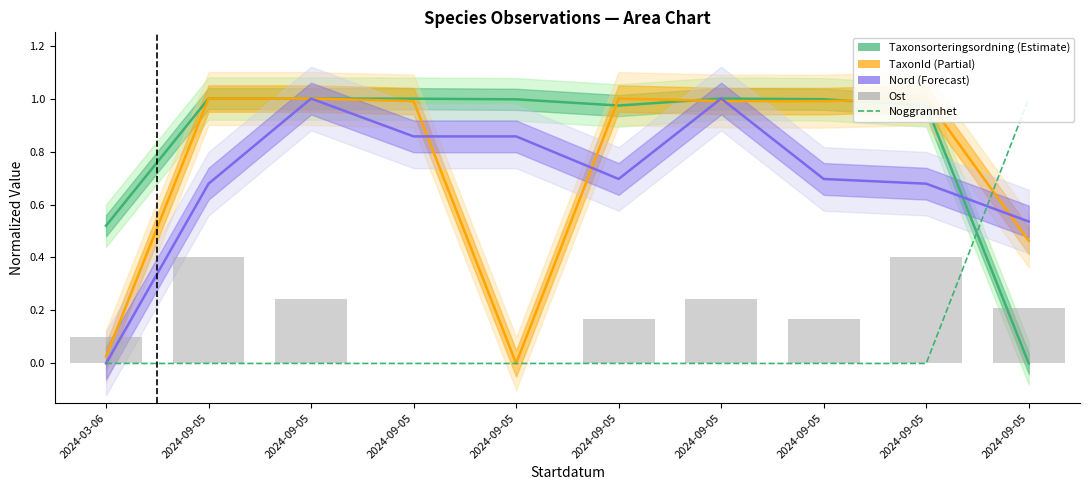

Rank the categories by Ost value from highest to lowest.

2024-09-05, 2024-09-05, 2024-09-05, 2024-09-05, 2024-09-05, 2024-09-05, 2024-09-05, 2024-03-06, 2024-09-05, 2024-09-05